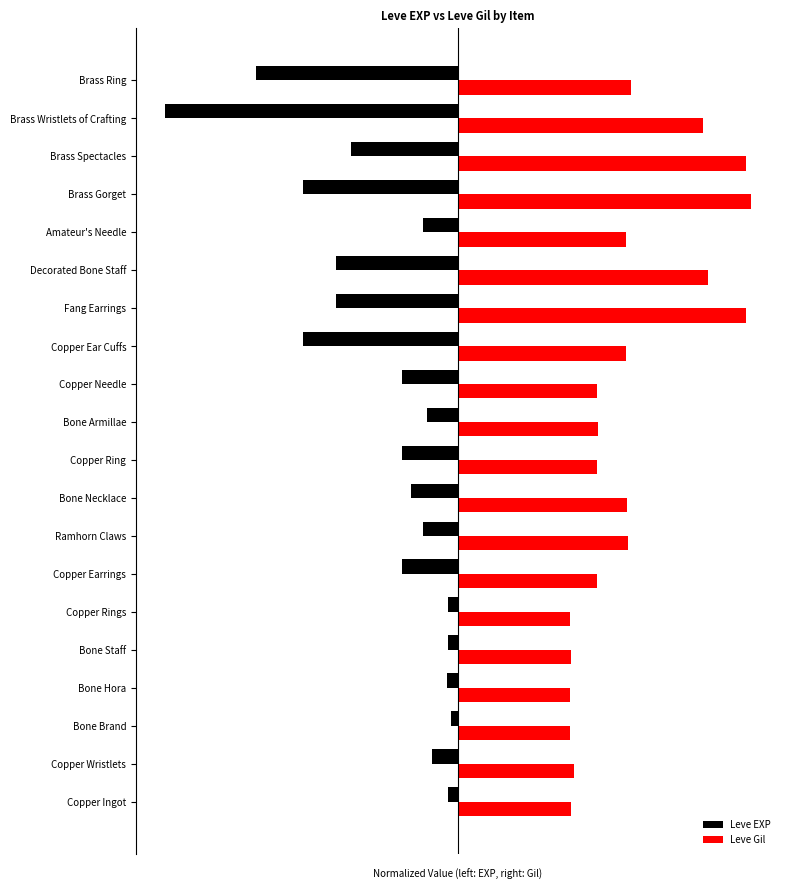

What are all the series names shown in the legend?

Leve EXP, Leve Gil